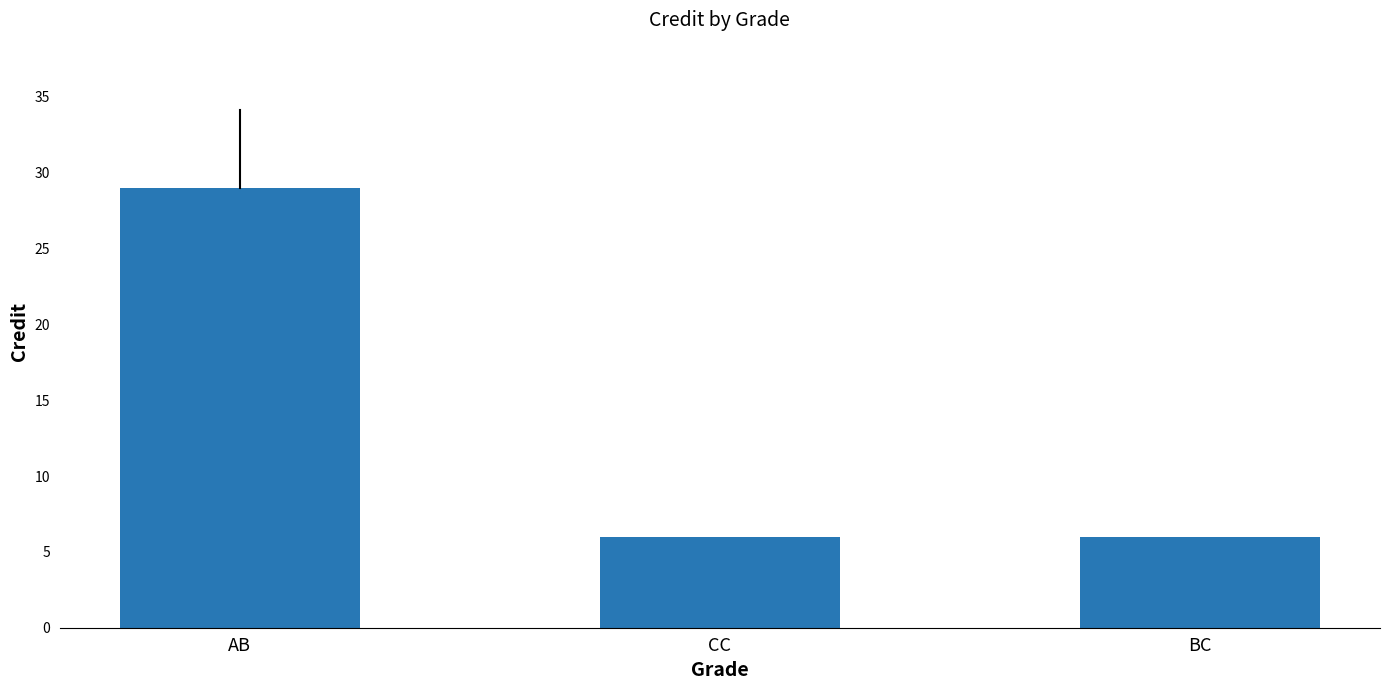

What position from the right is AB?

3